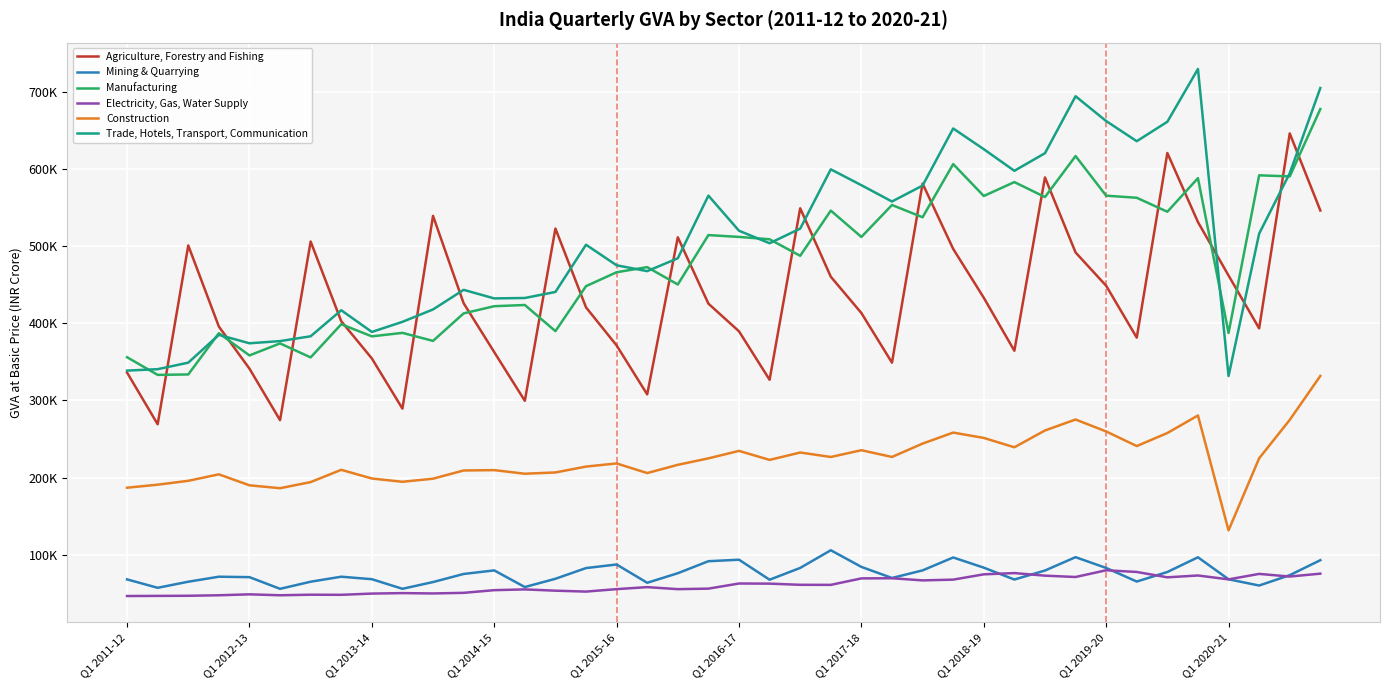

What are all the series names shown in the legend?

Agriculture, Forestry and Fishing, Mining & Quarrying, Manufacturing, Electricity, Gas, Water Supply, Construction, Trade, Hotels, Transport, Communication